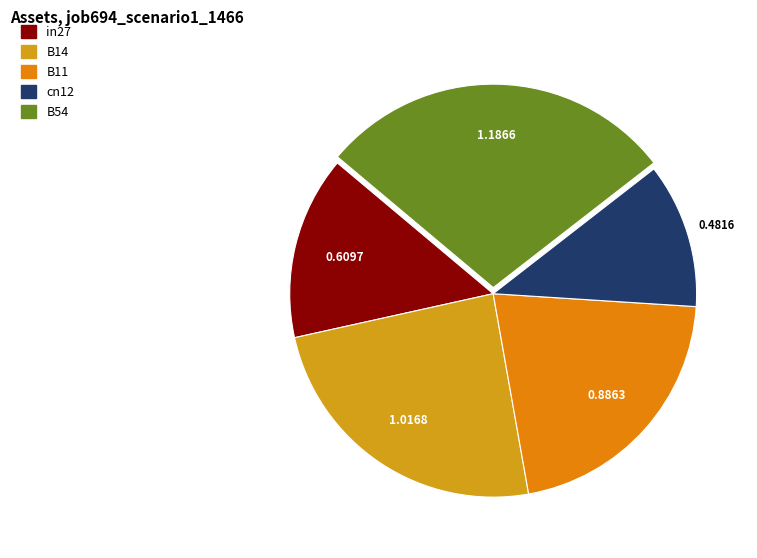

Is it true that B54 is 28% of the pie?

True